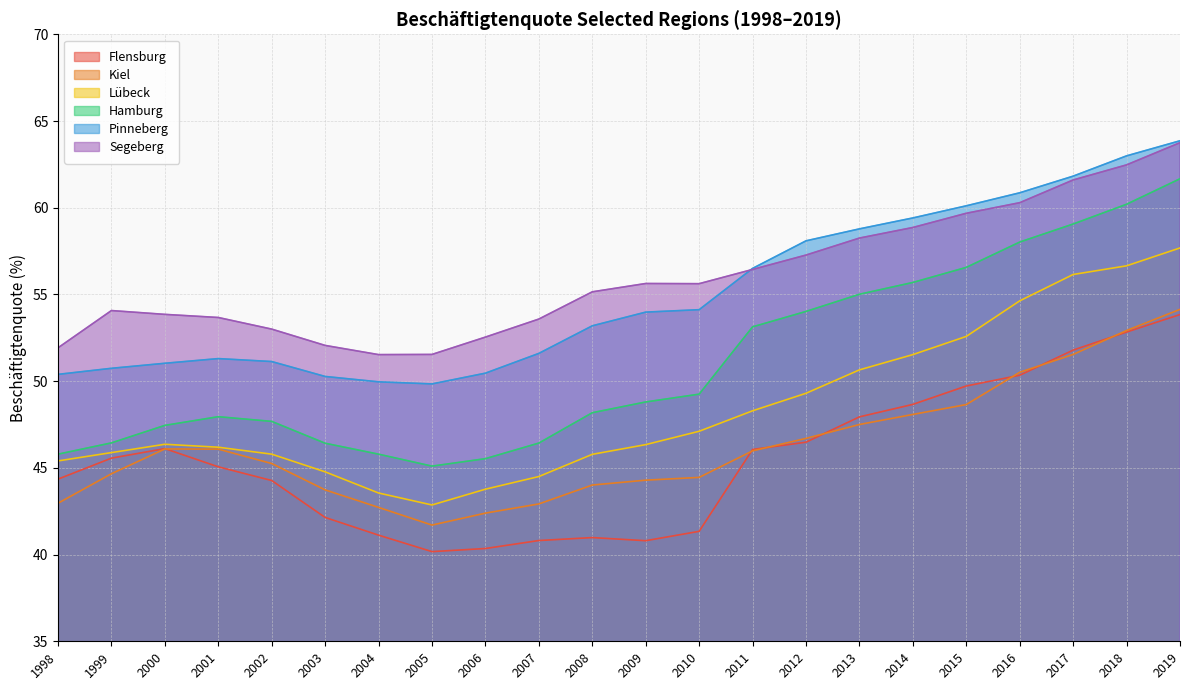

Does the chart display data point markers on the line(s)?

No